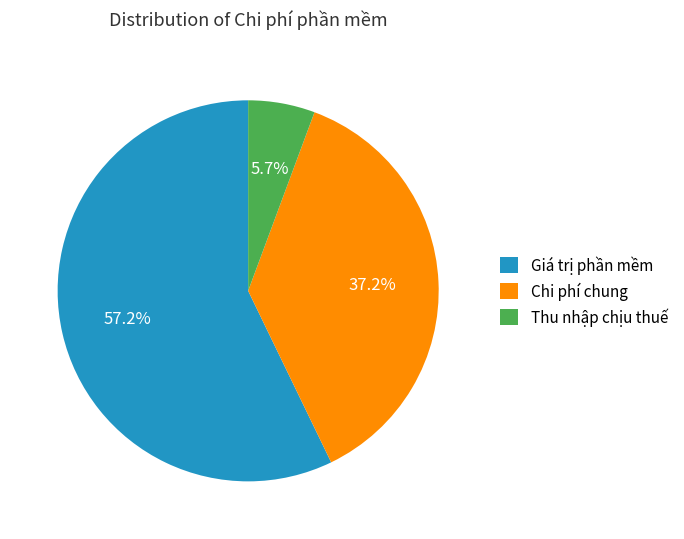

What is the ratio of the value at Giá trị phần mềm to the value at Chi phí chung?

1.5